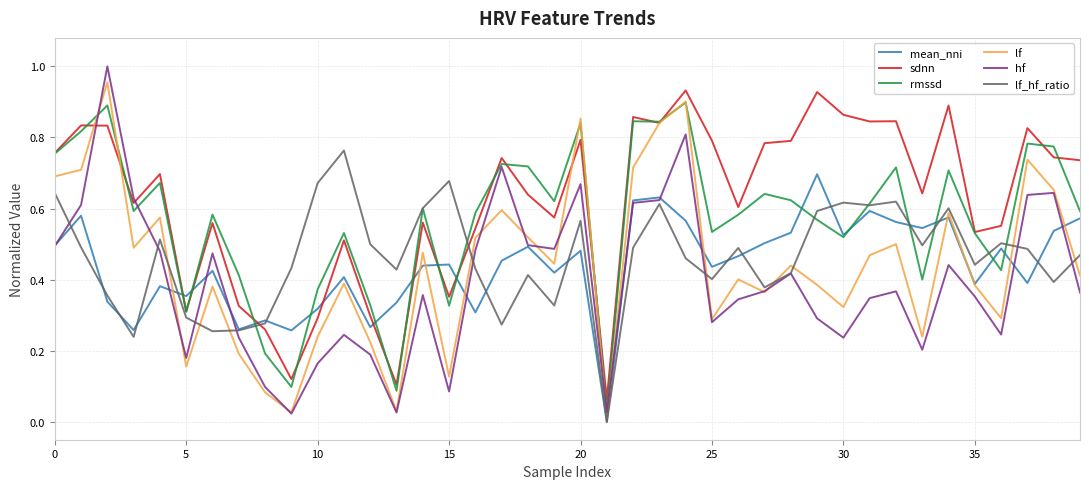

Which series has the largest total across all categories?

sdnn